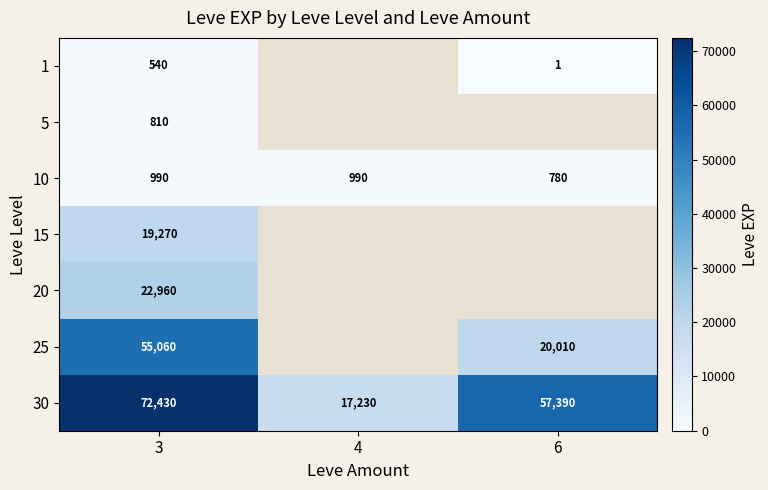

Is it true that 20 equals 7248 at 3?

False